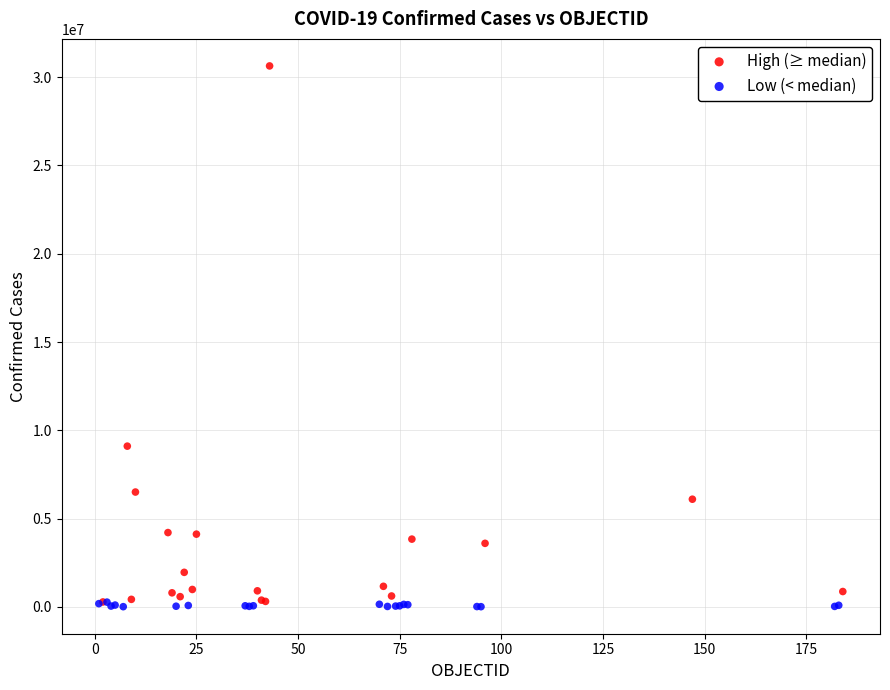

Which series contains the highest Y value?

High (≥ median)